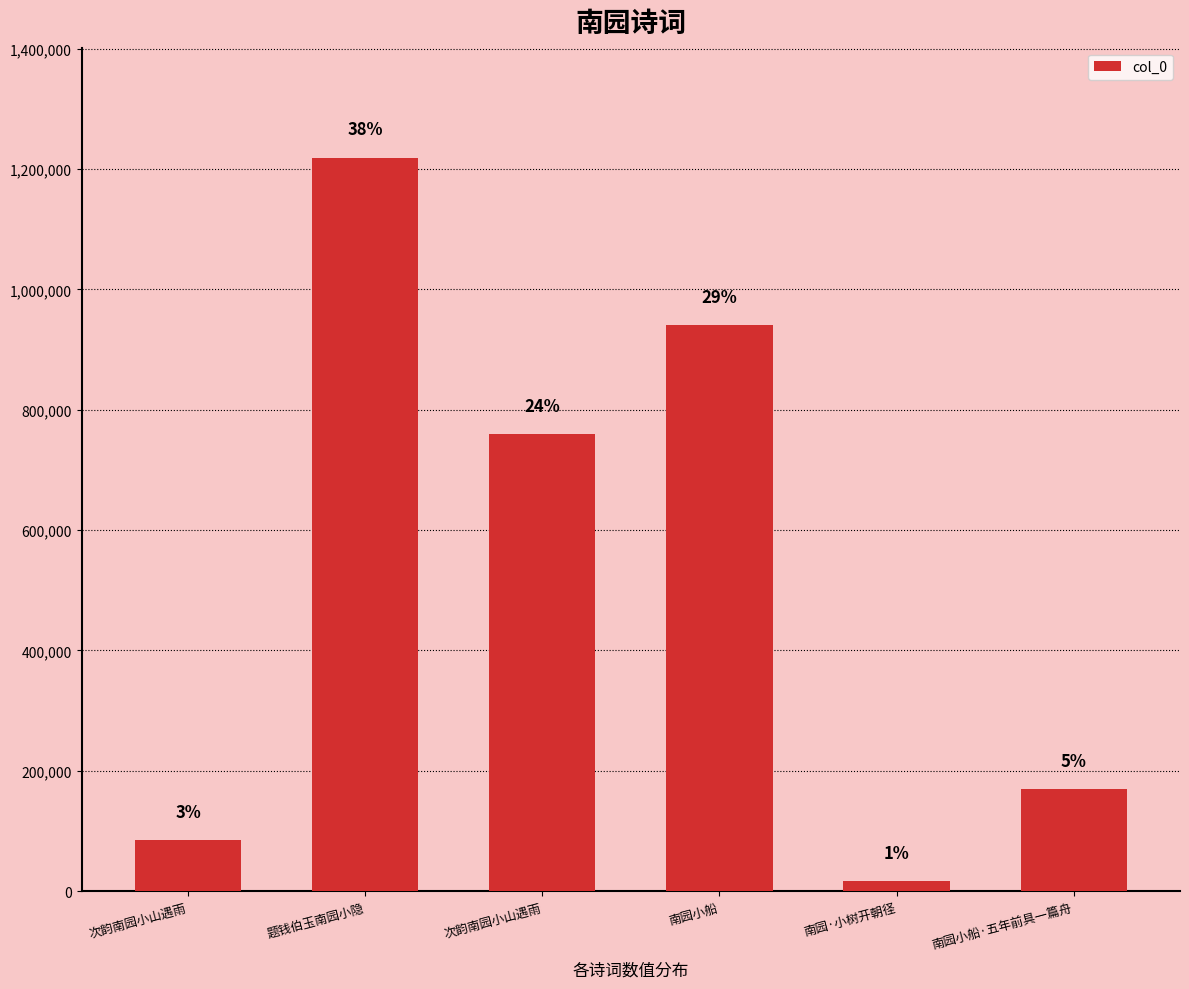

Are the bars grouped side by side (vs. stacked)?

No